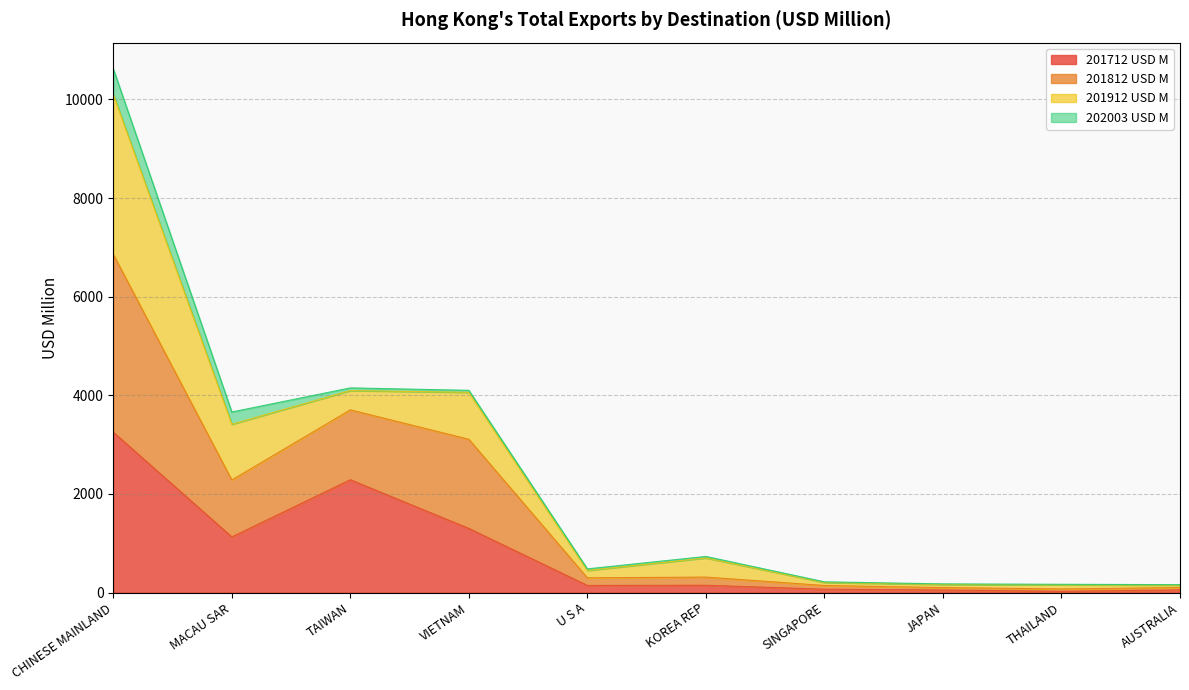

What is the maximum value for 201712 USD M?

3251.0